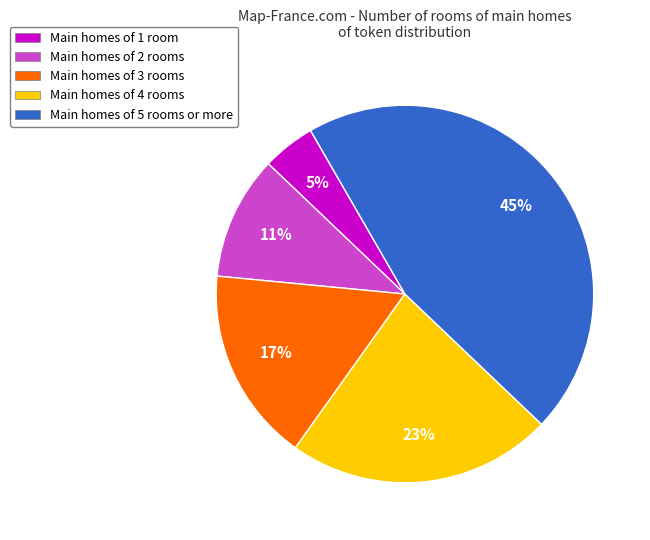

How many slices are in this pie chart?

5